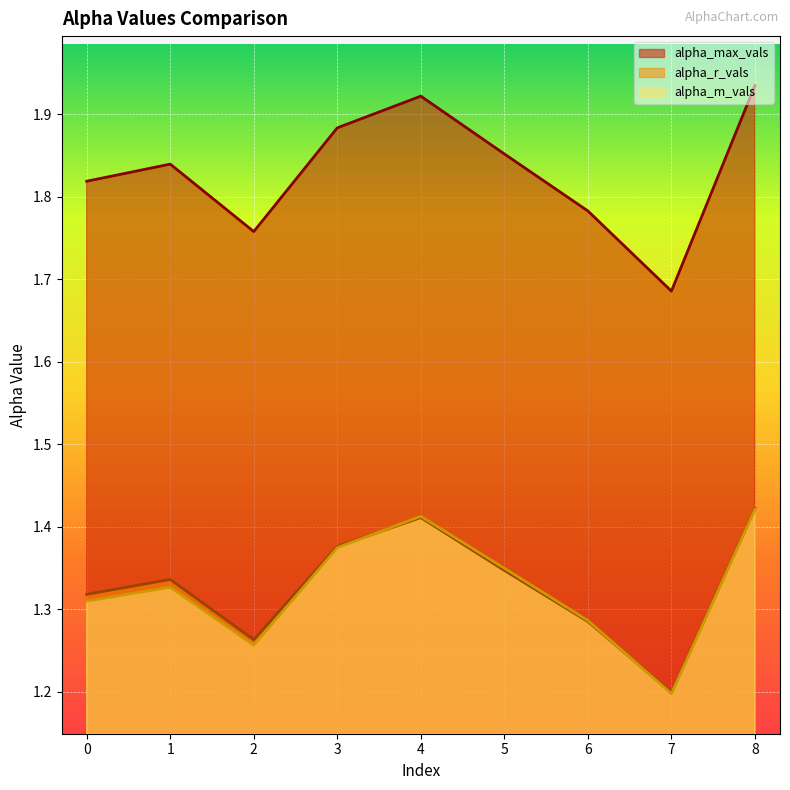

Between 0 and 5, which series saw the biggest shift?

alpha_m_vals